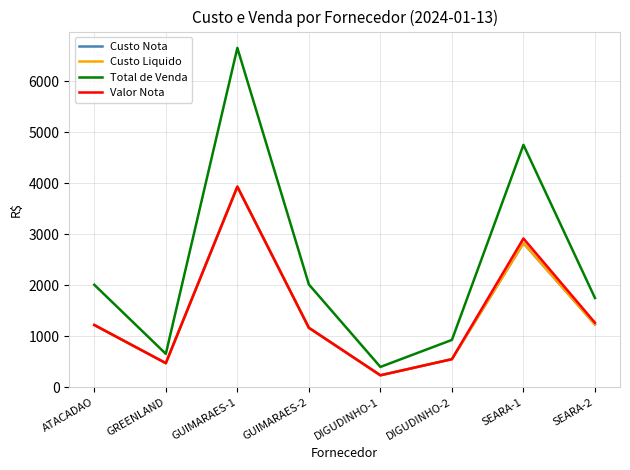

Rank the series at DIGUDINHO-2 from lowest to highest value.

Custo Nota, Custo Liquido, Valor Nota, Total de Venda